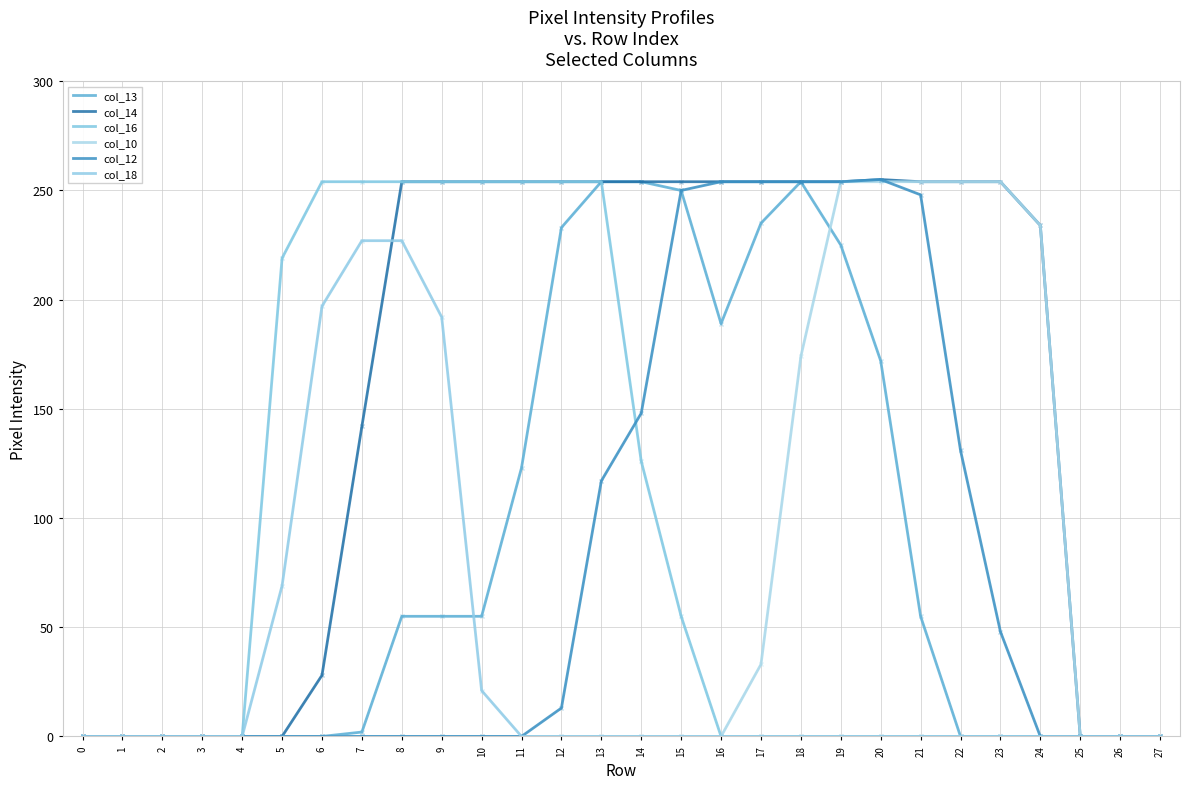

Is it true that col_12 equals 136 at 19?

False